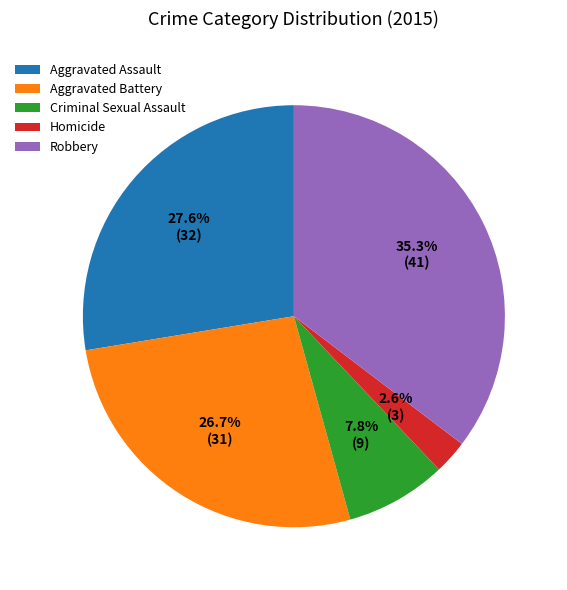

How many slices are in this pie chart?

5